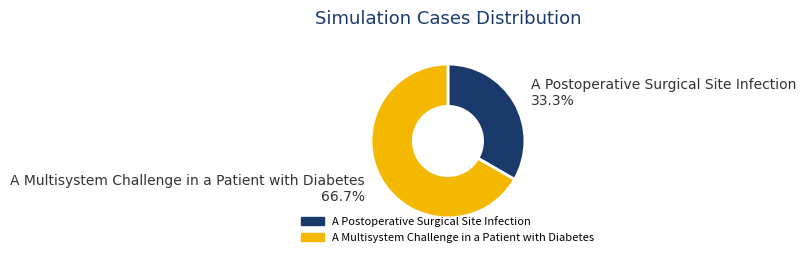

To the nearest percent, what is the combined percentage of A Postoperative Surgical Site Infection and A Multisystem Challenge in a Patient with Diabetes?

100%